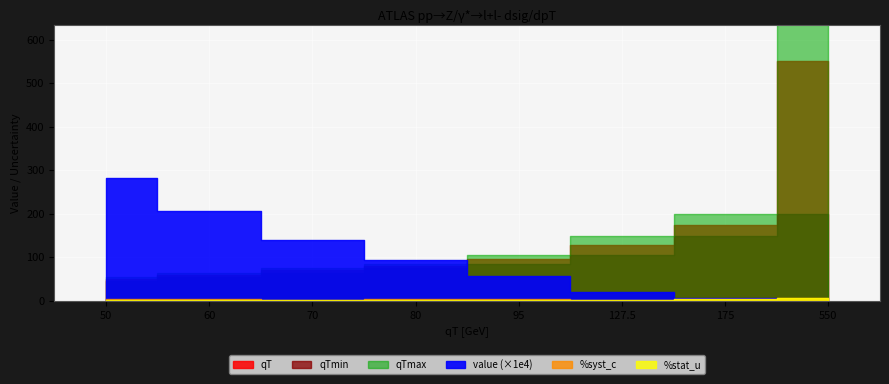

Reading left to right, what are all the values shown in this chart?

qT: 50=50.0	60=60.0	70=70.0	80=80.0	95=95.0	127.5=127.5	175=175.0	550=550.0
qTmin: 50=45.0	60=55.0	70=65.0	80=75.0	95=85.0	127.5=105.0	175=150.0	550=200.0
qTmax: 50=55.0	60=65.0	70=75.0	80=85.0	95=105.0	127.5=150.0	175=200.0	550=900.0
value: 50=0.0	60=0.0	70=0.0	80=0.0	95=0.0	127.5=0.0	175=0.0	550=0.0
%syst_c: 50=3.7	60=3.3	70=3.0	80=3.8	95=3.1	127.5=2.9	175=4.6	550=5.8
%stat_u: 50=1.3	60=1.6	70=2.1	80=2.6	95=2.2	127.5=2.2	175=3.9	550=5.5